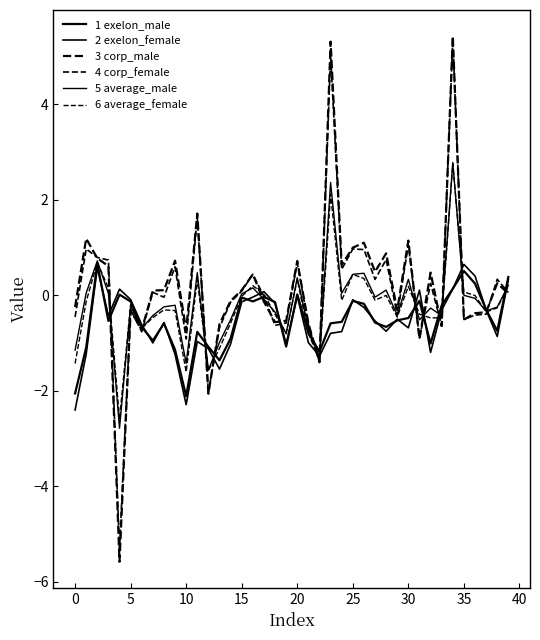

How many lines are shown in the chart?

6